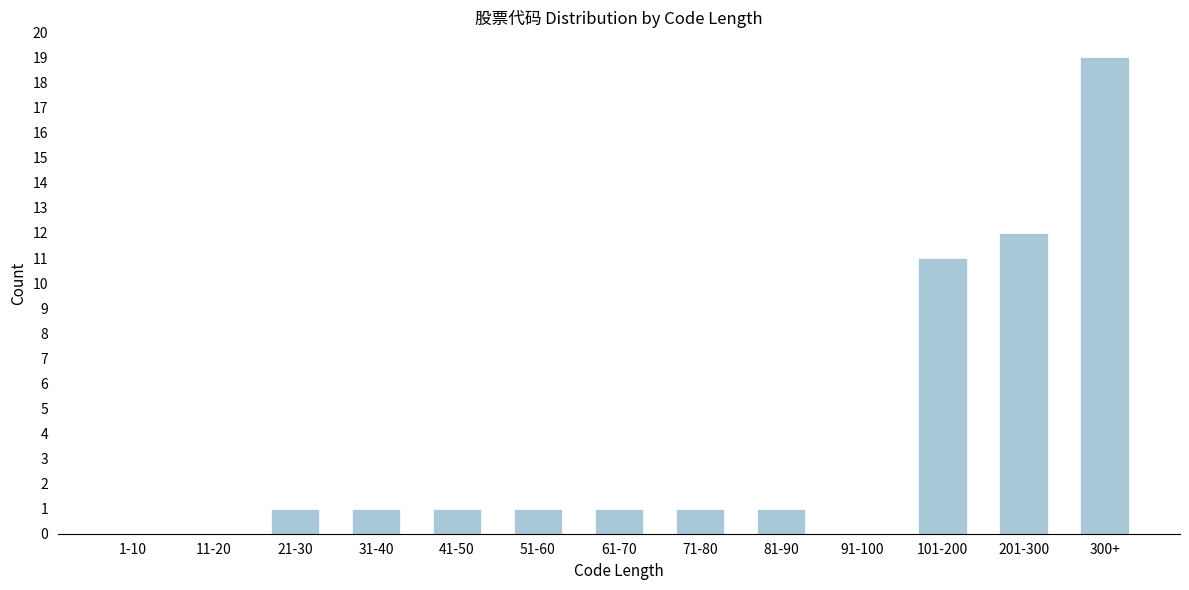

Reading left to right, extract all data points from this chart.

1-10=0	11-20=0	21-30=1	31-40=1	41-50=1	51-60=1	61-70=1	71-80=1	81-90=1	91-100=0	101-200=11	201-300=12	300+=19